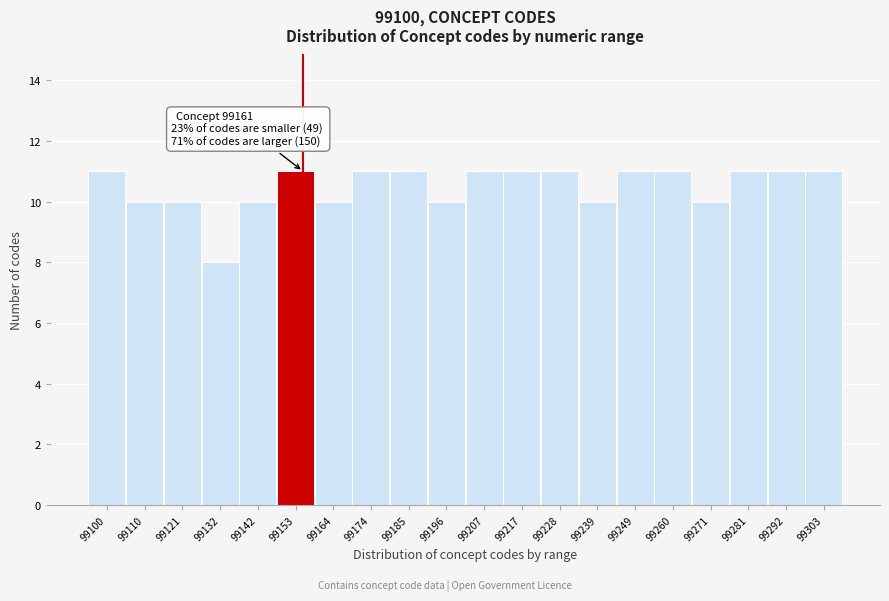

Reading right to left, what are all the values shown in this chart?

11	11	11	10	11	11	10	11	11	11	10	11	11	10	11	10	8	10	10	11